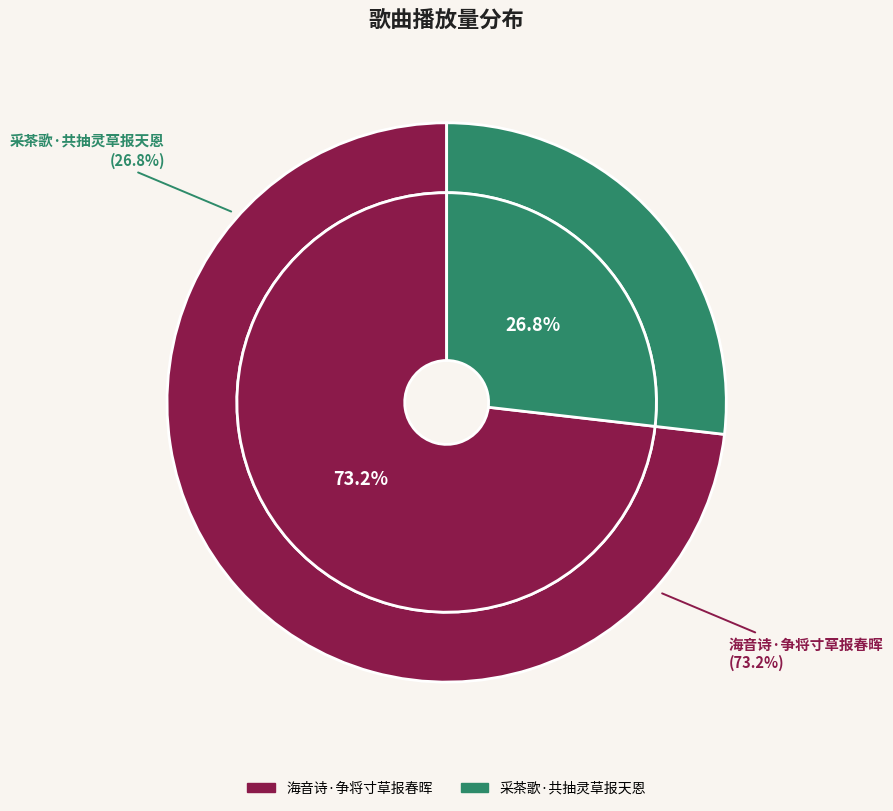

Which category has the biggest portion of the pie?

海音诗·争将寸草报春晖